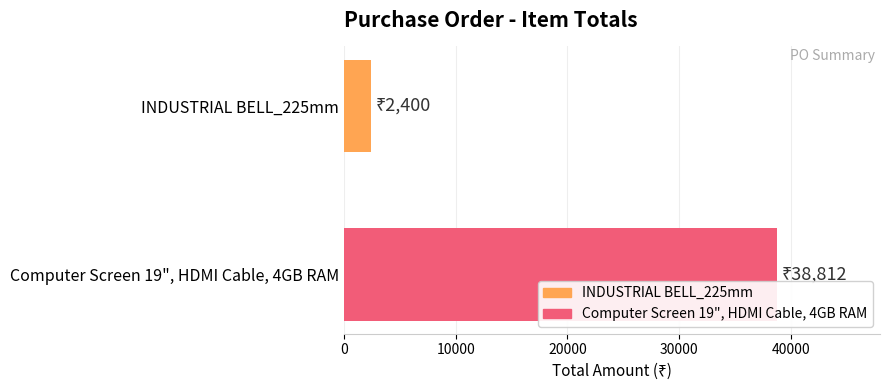

List the series in order of their overall mean, lowest first.

INDUSTRIAL BELL_225mm, Computer Screen 19", HDMI Cable, 4GB RAM